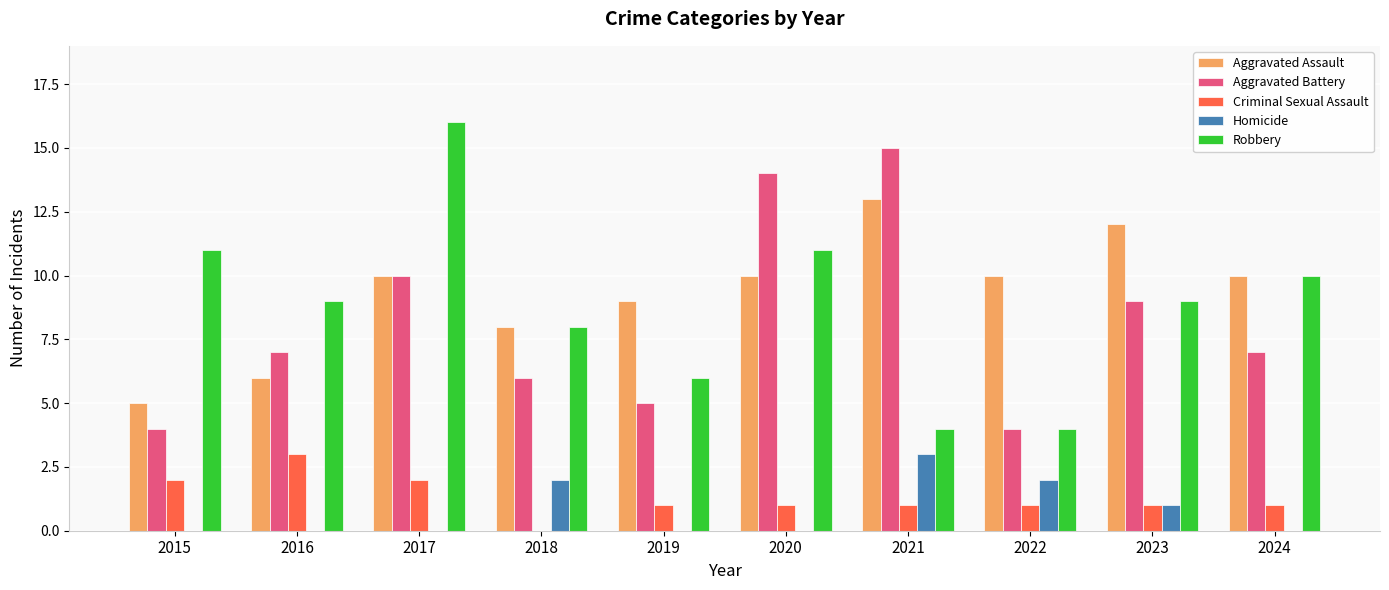

What is the total value across all series at 2020?

36